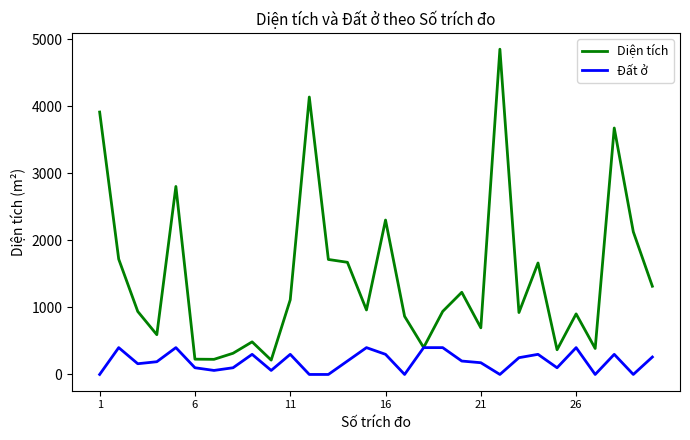

What is the sum of all Đất ở values?

5755.0